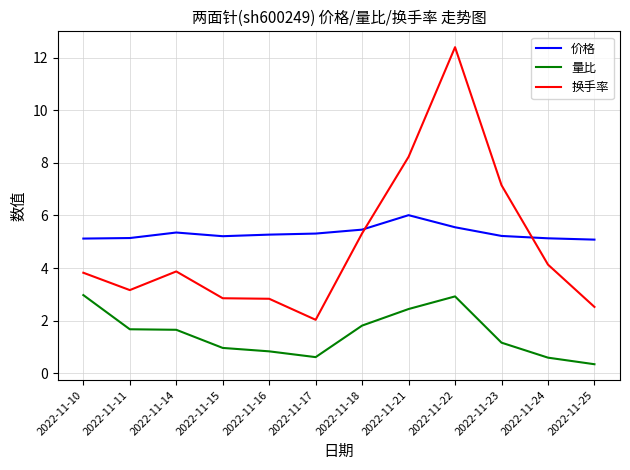

Between 2022-11-14 and 2022-11-22, which series saw the biggest shift?

换手率